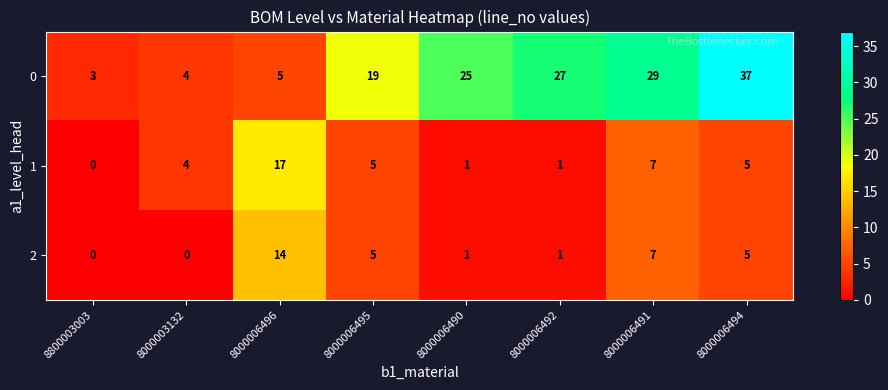

The value of 0 at 8000006495 is 30. True or false?

False